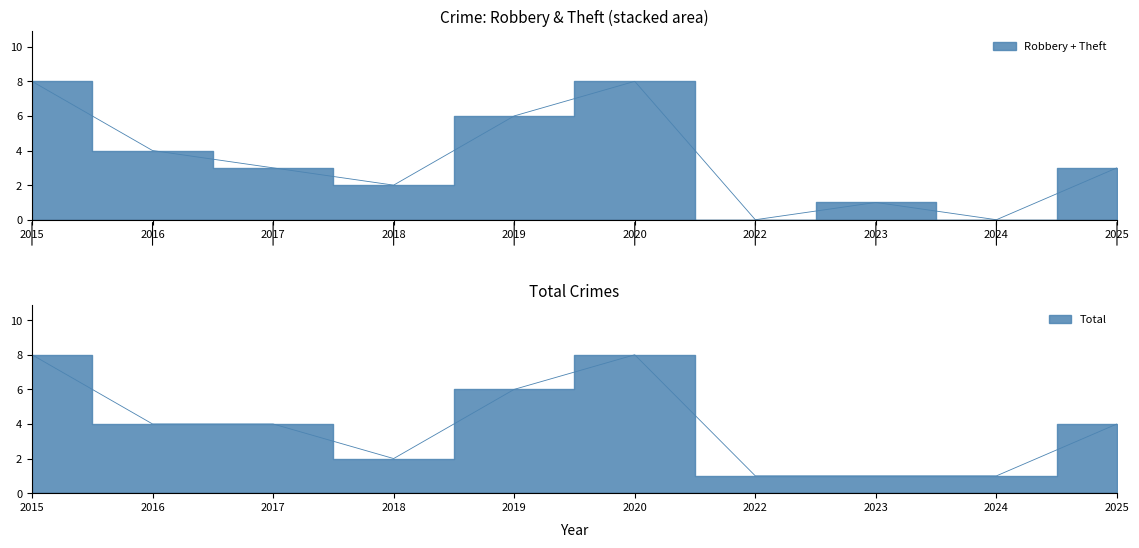

True or false: Theft and Total intersect in this chart.

False